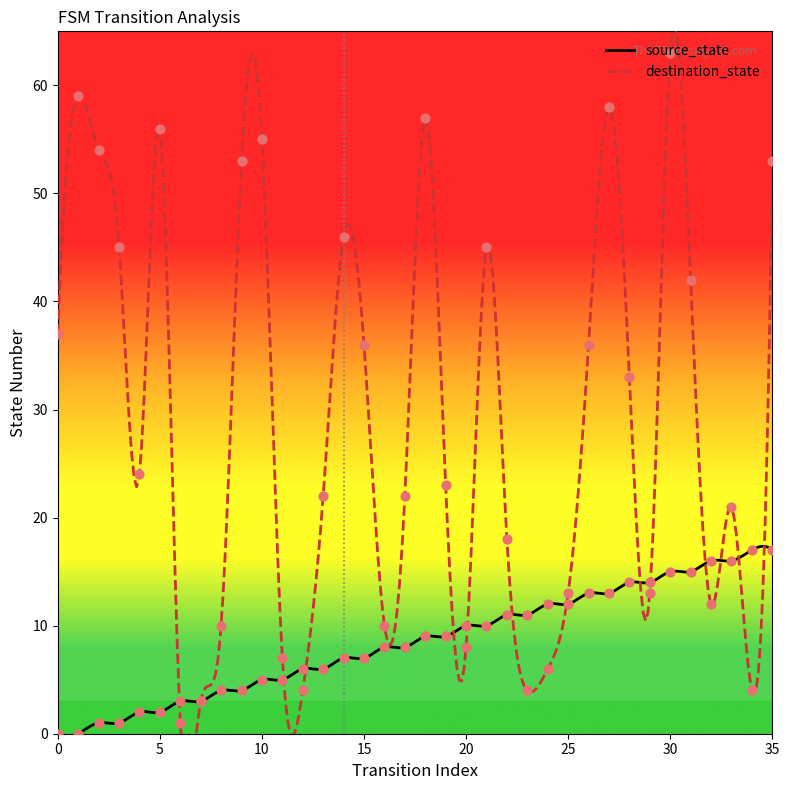

Which series has the largest Y range (max minus min)?

destination_state